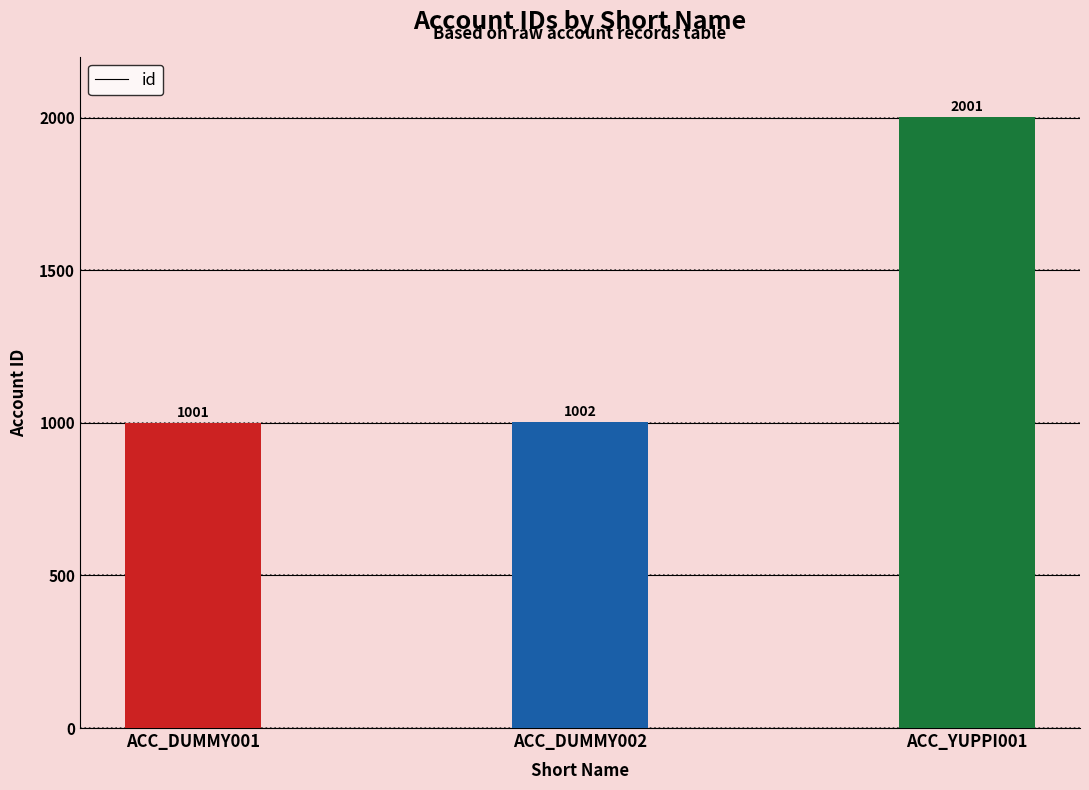

Rank the categories by value from highest to lowest.

ACC_YUPPI001, ACC_DUMMY002, ACC_DUMMY001